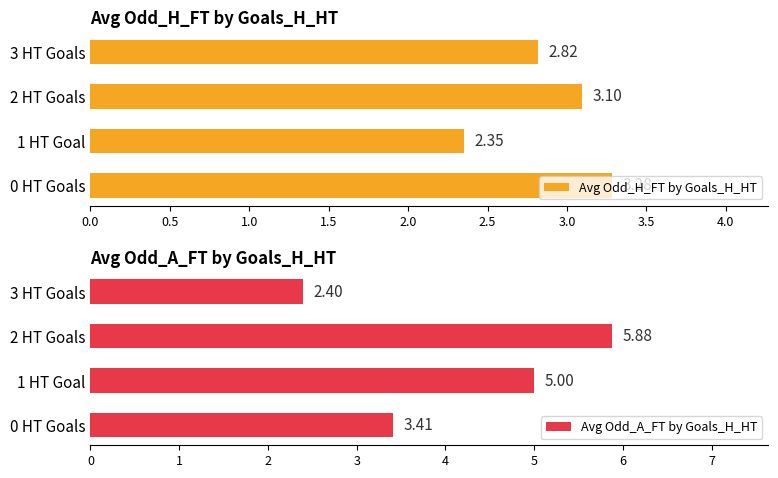

What is the difference between the Avg Odd_H_FT by Goals_H_HT values at 0 HT Goals and 1 HT Goal?

0.9